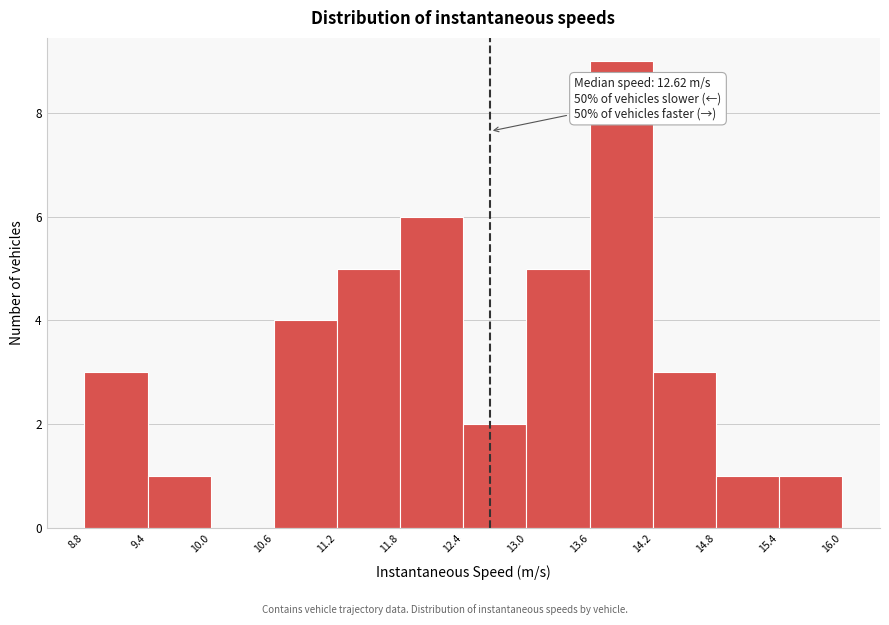

Over which range of the x-axis is the bar tallest?

13.6 to 14.2